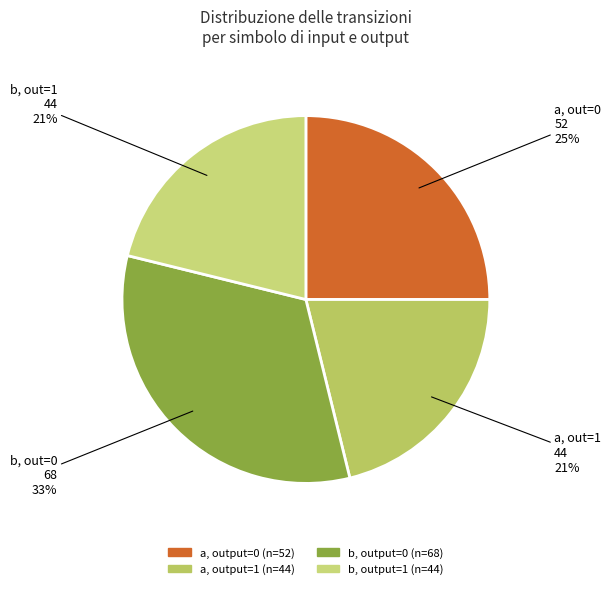

To the nearest percent, what is the average slice percentage?

25%